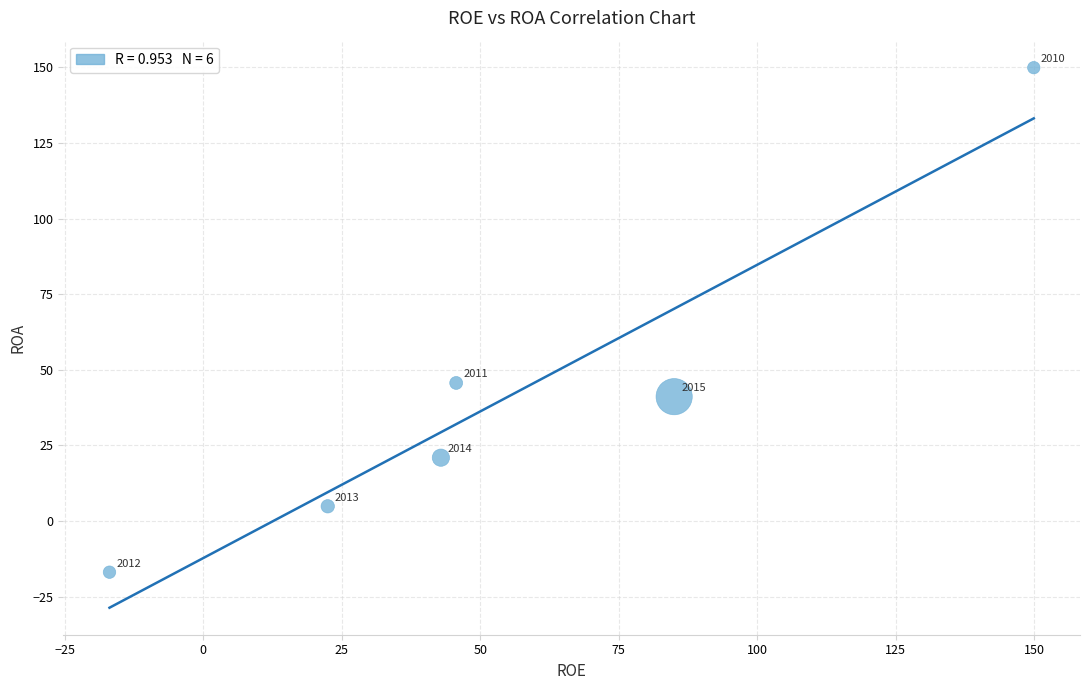

What Y value in the scatter plot is closest to 66?

45.7